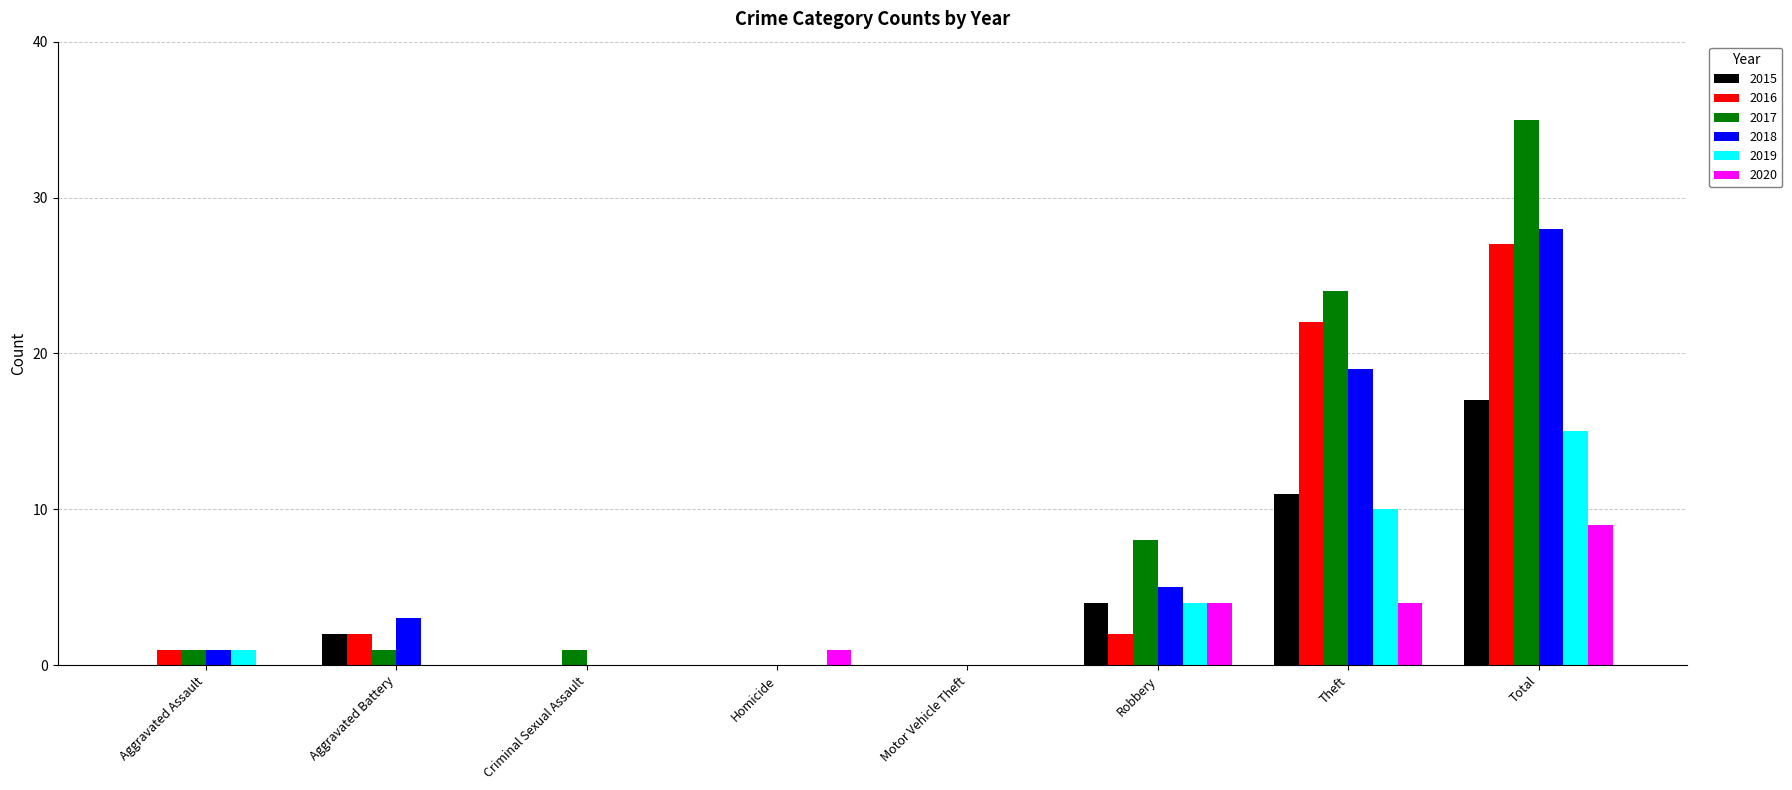

What is the approximate value of 2015 at Total?

17